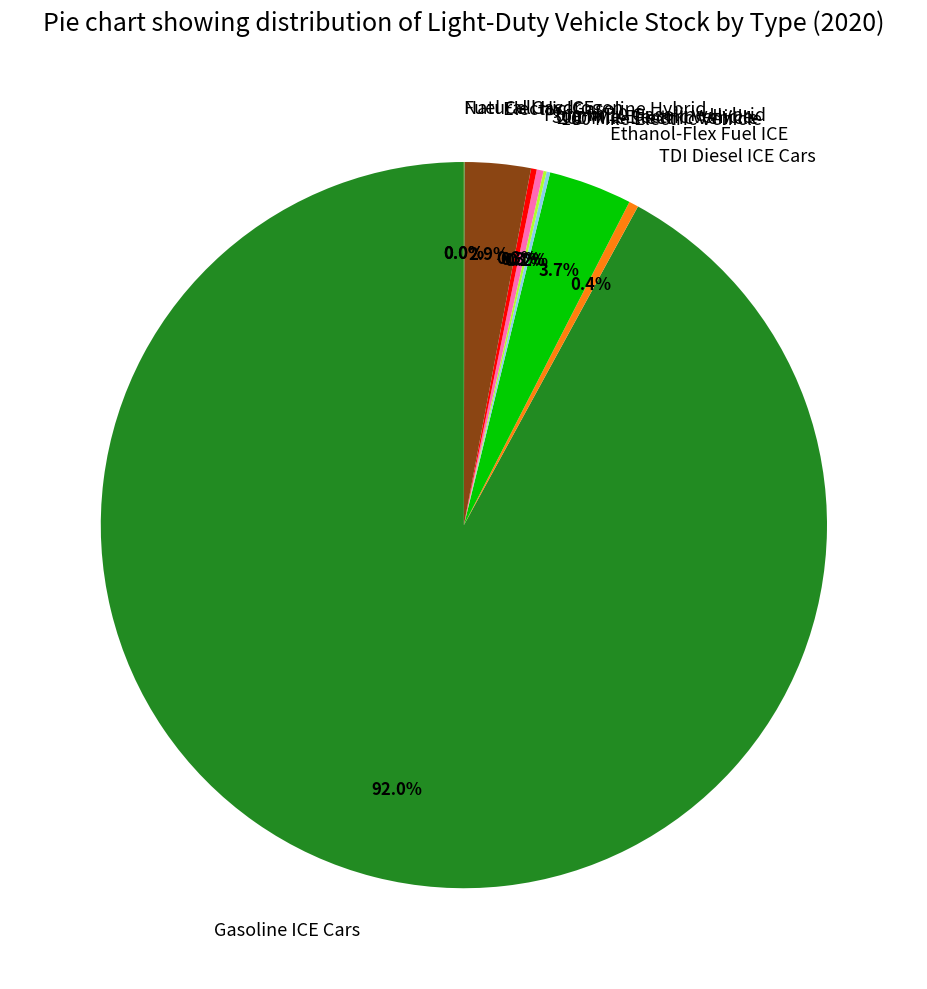

What percentage is NOT represented by Ethanol-Flex Fuel ICE?

96.3%